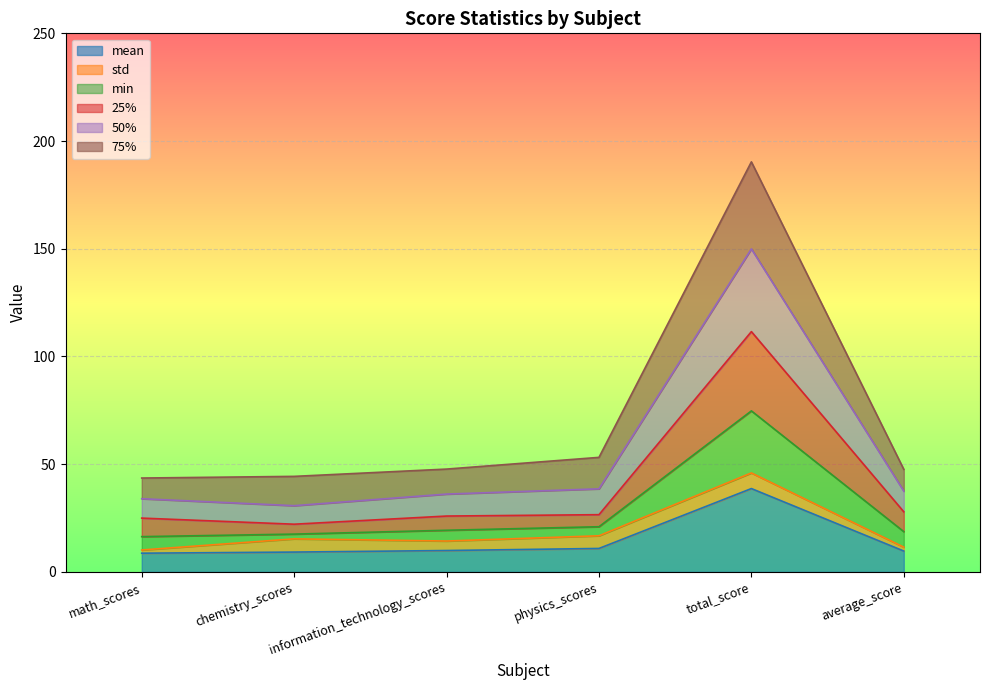

Which category has the highest value in the mean series?

total_score